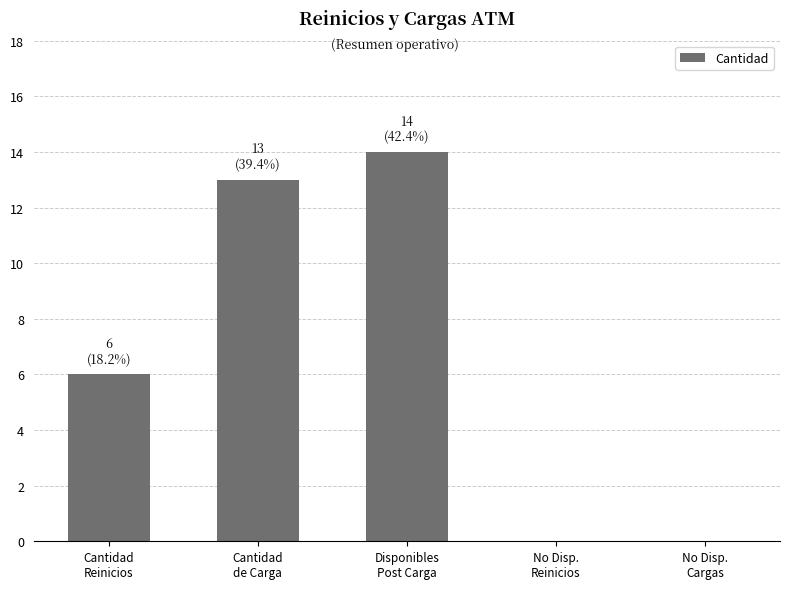

What is the sum of all values?

33